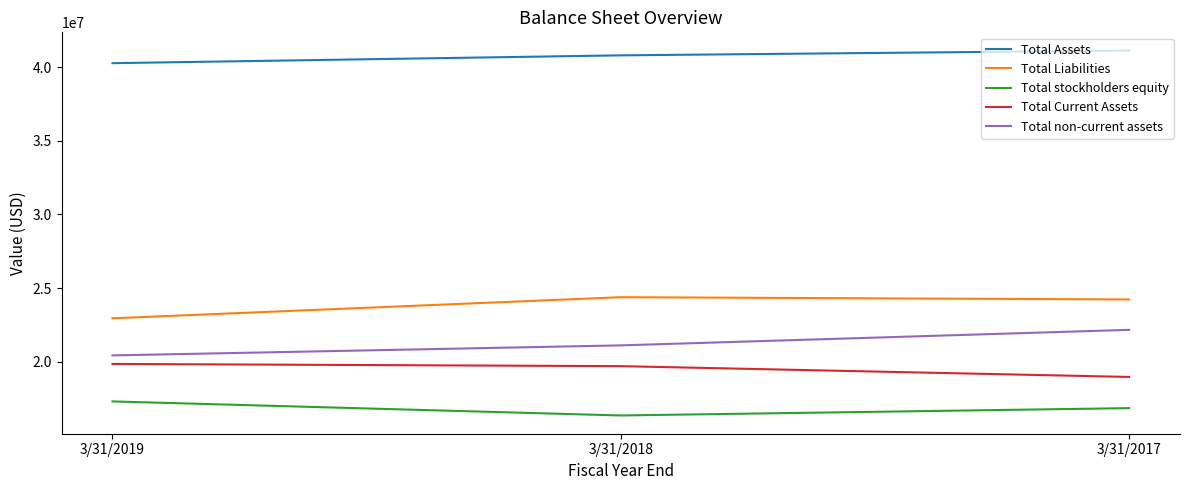

What is the spread (max minus min) of values at 3/31/2018?

24459000